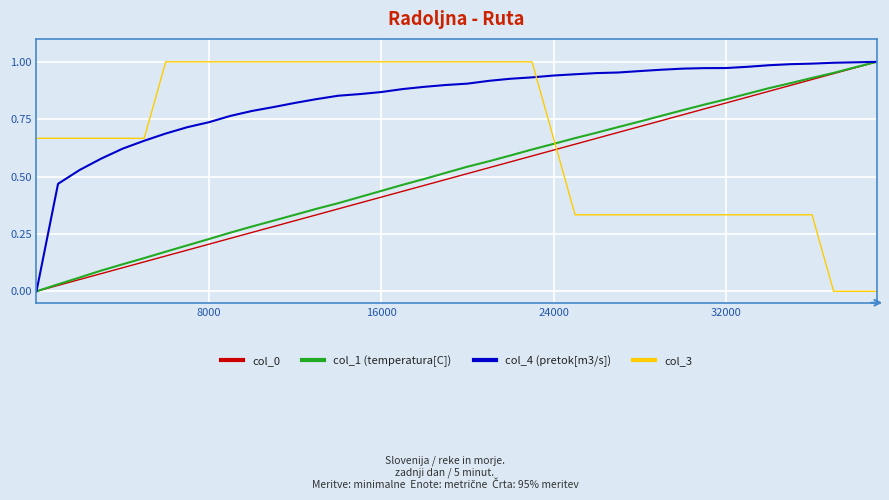

True or false: col_3 and col_0 intersect in this chart.

True